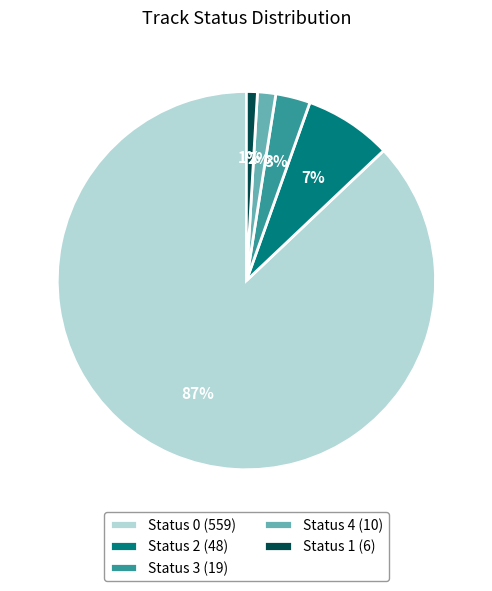

Which slice is the smallest?

Status 1 (6)